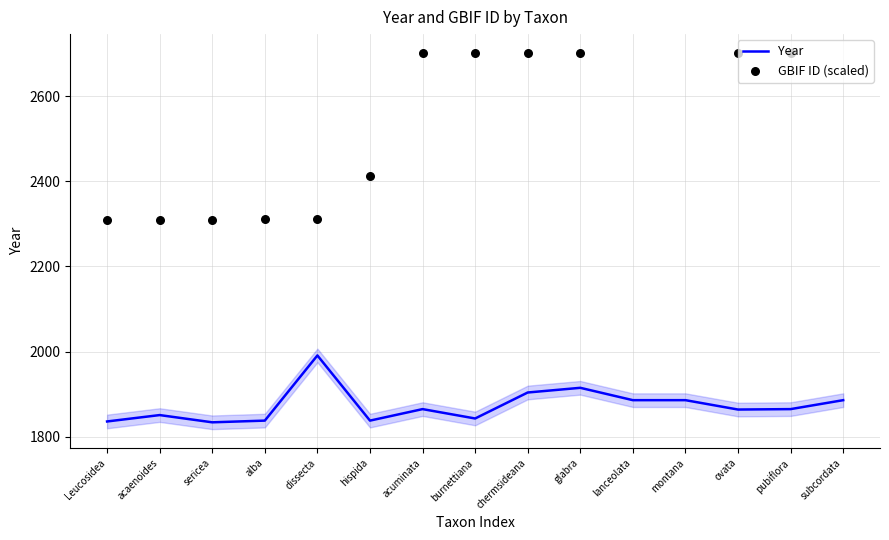

Is the value of GBIF ID (scaled) at montana greater than the value of Year at montana?

No